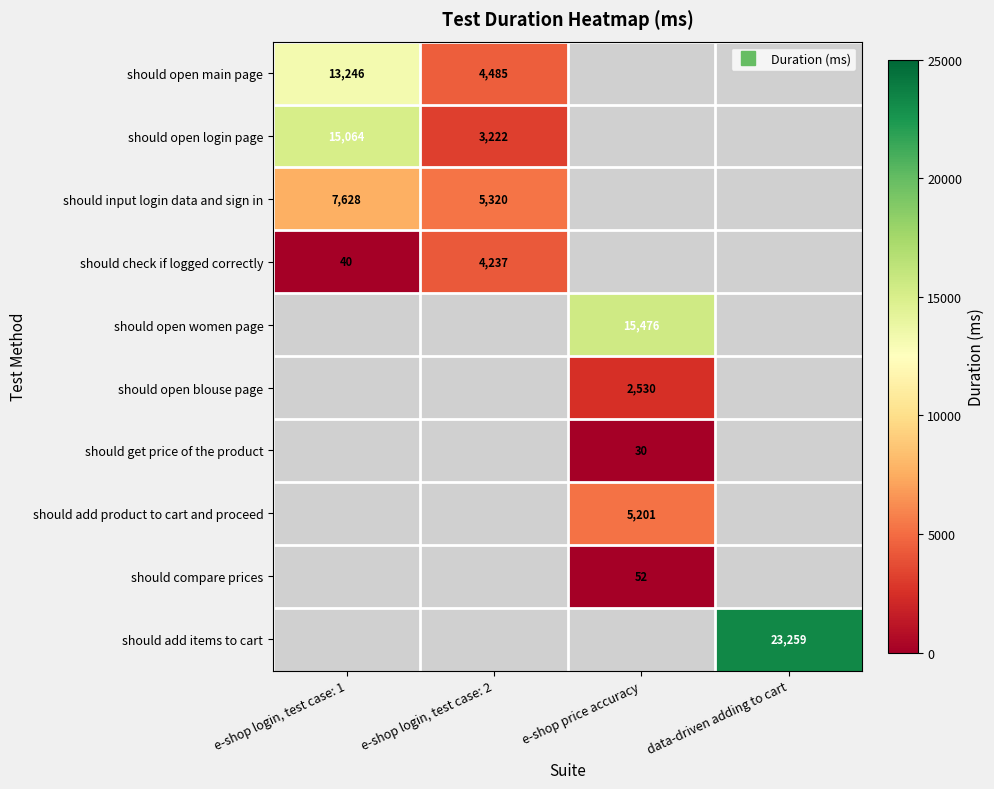

True or false: should open main page has a value of 7291.4 at e-shop login, test case: 2.

False